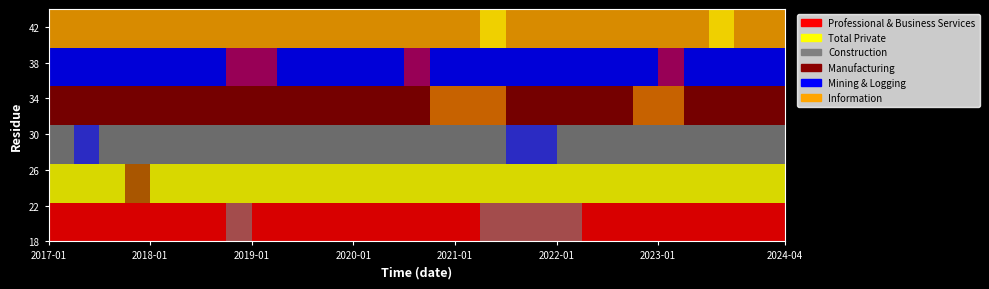

Reading right to left, what are all the values shown in this chart?

Professional & Business Services: 2024-04-01=33.7	2024-01-01=33.5	2023-10-01=33.2	2023-07-01=33.0	2023-04-01=32.8	2023-01-01=32.5	2022-10-01=32.2	2022-07-01=32.0	2022-04-01=31.8	2022-01-01=31.5	2021-10-01=31.1	2021-07-01=30.8	2021-04-01=30.5	2021-01-01=30.1	2020-10-01=29.8	2020-07-01=29.5	2020-04-01=29.8	2020-01-01=28.4	2019-10-01=28.2	2019-07-01=27.8	2019-04-01=27.5	2019-01-01=27.2	2018-10-01=27.0	2018-07-01=26.8	2018-04-01=26.6	2018-01-01=26.5	2017-10-01=26.2	2017-07-01=26.0	2017-04-01=25.9	2017-01-01=25.8
Total Private: 2024-04-01=28.2	2024-01-01=28.0	2023-10-01=27.8	2023-07-01=27.6	2023-04-01=27.4	2023-01-01=27.2	2022-10-01=27.0	2022-07-01=26.8	2022-04-01=26.6	2022-01-01=26.3	2021-10-01=26.0	2021-07-01=25.7	2021-04-01=25.4	2021-01-01=25.1	2020-10-01=24.8	2020-07-01=24.5	2020-04-01=25.1	2020-01-01=23.9	2019-10-01=23.8	2019-07-01=23.6	2019-04-01=23.3	2019-01-01=23.1	2018-10-01=22.9	2018-07-01=22.7	2018-04-01=22.5	2018-01-01=22.4	2017-10-01=22.2	2017-07-01=22.1	2017-04-01=21.9	2017-01-01=21.8
Construction: 2024-04-01=33.2	2024-01-01=33.0	2023-10-01=32.7	2023-07-01=32.5	2023-04-01=32.2	2023-01-01=32.0	2022-10-01=31.8	2022-07-01=31.6	2022-04-01=31.3	2022-01-01=31.0	2021-10-01=30.7	2021-07-01=30.4	2021-04-01=30.1	2021-01-01=29.8	2020-10-01=29.5	2020-07-01=29.2	2020-04-01=28.8	2020-01-01=29.0	2019-10-01=28.7	2019-07-01=28.4	2019-04-01=28.4	2019-01-01=28.2	2018-10-01=28.1	2018-07-01=27.7	2018-04-01=27.5	2018-01-01=27.2	2017-10-01=26.9	2017-07-01=26.8	2017-04-01=26.4	2017-01-01=26.4
Manufacturing: 2024-04-01=25.9	2024-01-01=25.7	2023-10-01=25.5	2023-07-01=25.3	2023-04-01=25.1	2023-01-01=24.9	2022-10-01=24.7	2022-07-01=24.5	2022-04-01=24.3	2022-01-01=24.0	2021-10-01=23.7	2021-07-01=23.4	2021-04-01=23.1	2021-01-01=22.8	2020-10-01=22.6	2020-07-01=22.4	2020-04-01=22.7	2020-01-01=22.4	2019-10-01=22.3	2019-07-01=22.2	2019-04-01=21.9	2019-01-01=21.9	2018-10-01=21.7	2018-07-01=21.4	2018-04-01=21.5	2018-01-01=21.3	2017-10-01=21.1	2017-07-01=20.9	2017-04-01=20.8	2017-01-01=20.6
Mining & Logging: 2024-04-01=35.0	2024-01-01=34.7	2023-10-01=34.4	2023-07-01=34.1	2023-04-01=33.8	2023-01-01=33.5	2022-10-01=33.2	2022-07-01=32.9	2022-04-01=32.6	2022-01-01=32.3	2021-10-01=32.0	2021-07-01=31.7	2021-04-01=31.4	2021-01-01=31.1	2020-10-01=30.8	2020-07-01=30.5	2020-04-01=30.9	2020-01-01=30.2	2019-10-01=30.9	2019-07-01=29.7	2019-04-01=29.7	2019-01-01=29.0	2018-10-01=28.7	2018-07-01=28.2	2018-04-01=28.0	2018-01-01=27.9	2017-10-01=27.4	2017-07-01=27.4	2017-04-01=27.2	2017-01-01=27.3
Information: 2024-04-01=41.0	2024-01-01=40.6	2023-10-01=40.2	2023-07-01=39.8	2023-04-01=39.4	2023-01-01=39.0	2022-10-01=38.6	2022-07-01=38.2	2022-04-01=37.8	2022-01-01=37.4	2021-10-01=37.0	2021-07-01=36.6	2021-04-01=36.2	2021-01-01=35.8	2020-10-01=35.4	2020-07-01=35.0	2020-04-01=35.7	2020-01-01=34.5	2019-10-01=34.3	2019-07-01=33.7	2019-04-01=33.4	2019-01-01=33.2	2018-10-01=32.3	2018-07-01=31.8	2018-04-01=31.5	2018-01-01=31.2	2017-10-01=30.9	2017-07-01=30.8	2017-04-01=30.7	2017-01-01=30.4